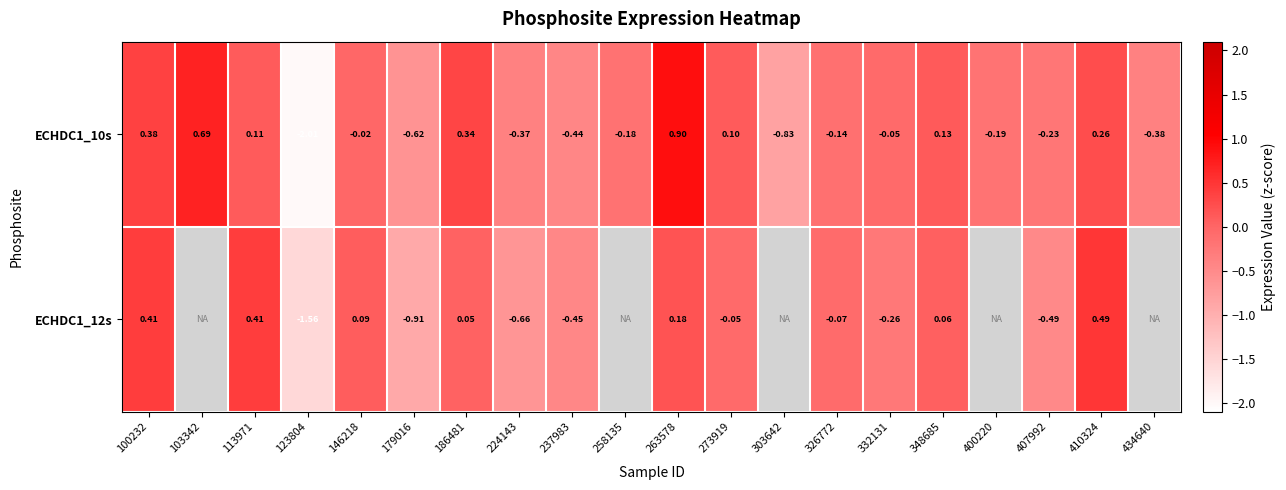

Which label corresponds to the largest value in the chart?

263578